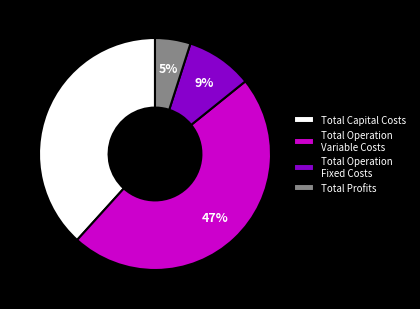

The Total Profits slice represents 5% of the pie. True or false?

True